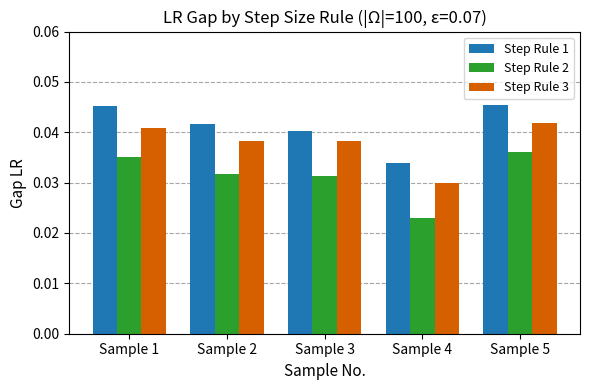

Is it true that Step Rule 1 equals 0.1 at Sample 5?

False